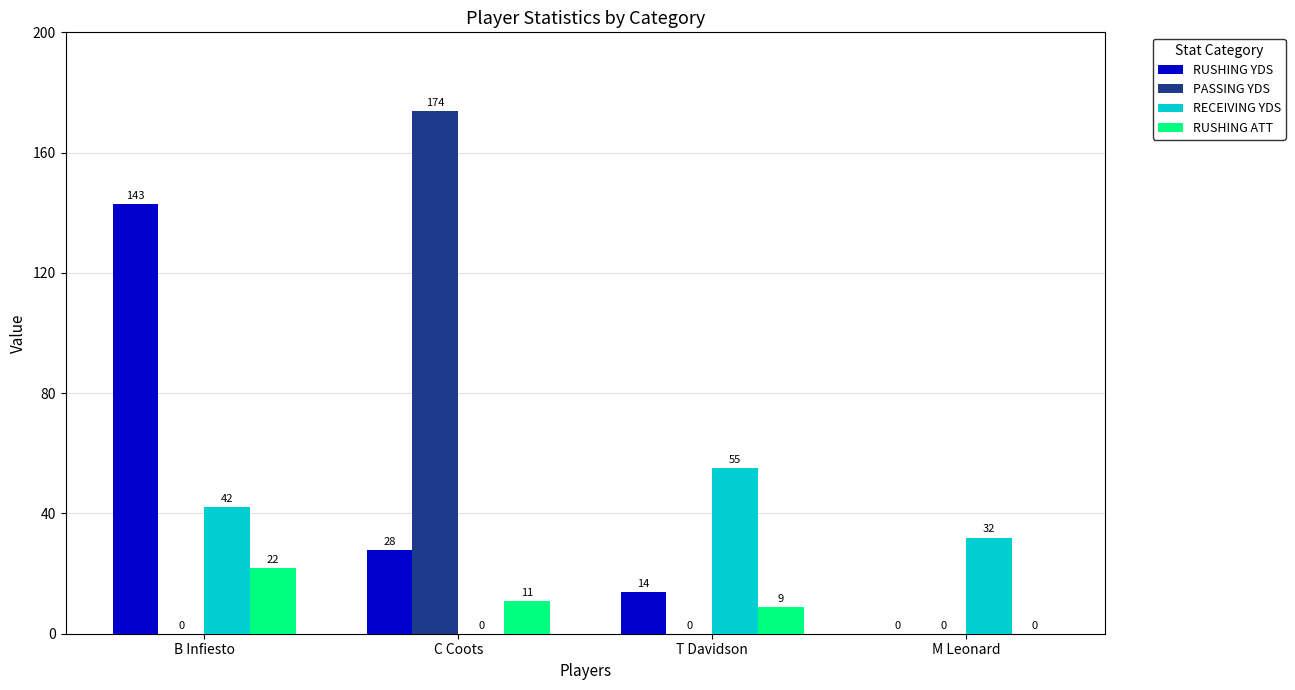

Which series changed the most between C Coots and T Davidson?

PASSING YDS